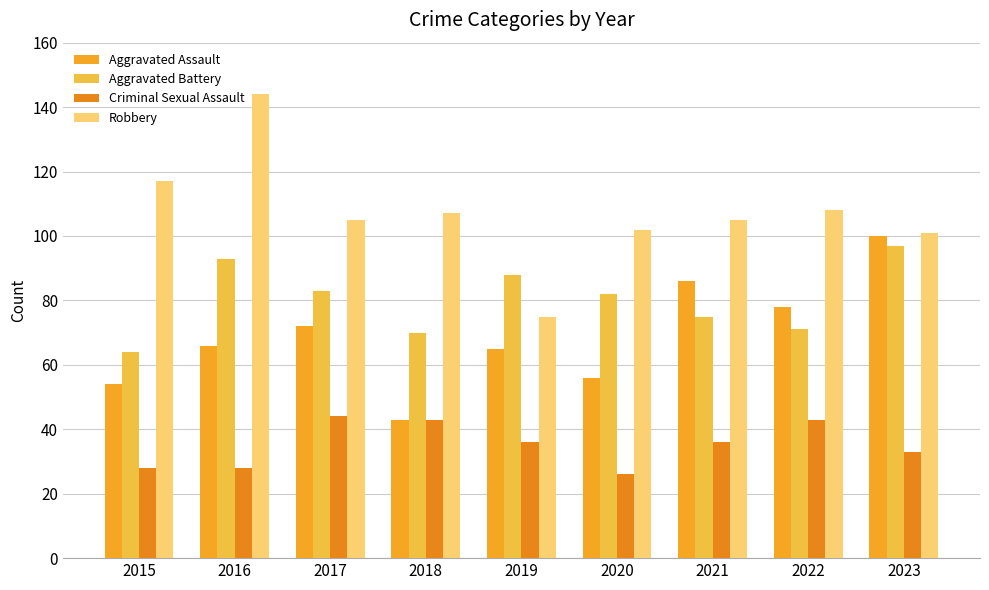

True or false: Criminal Sexual Assault has a value of 19 at 2015.

False